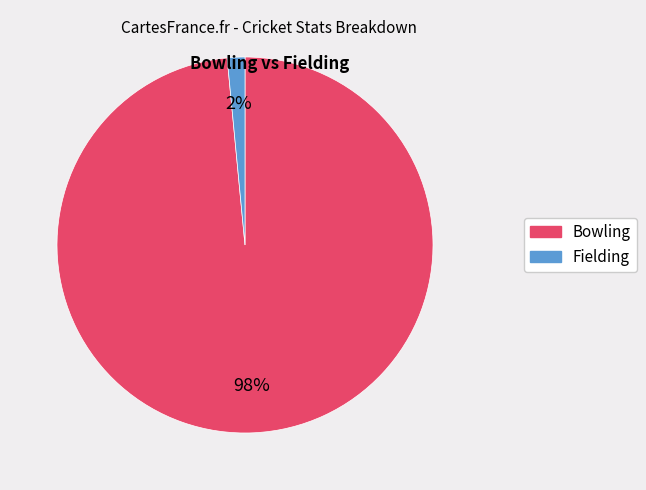

Does any single category account for the majority?

Yes